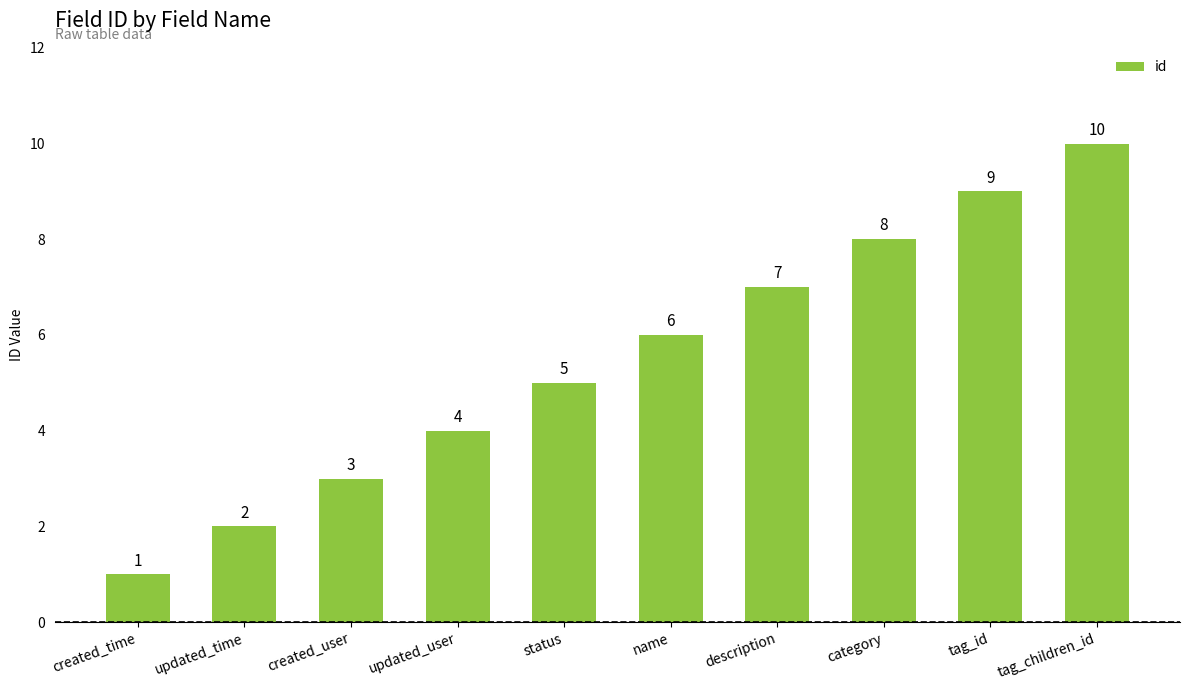

What is the minimum value shown in the chart?

1